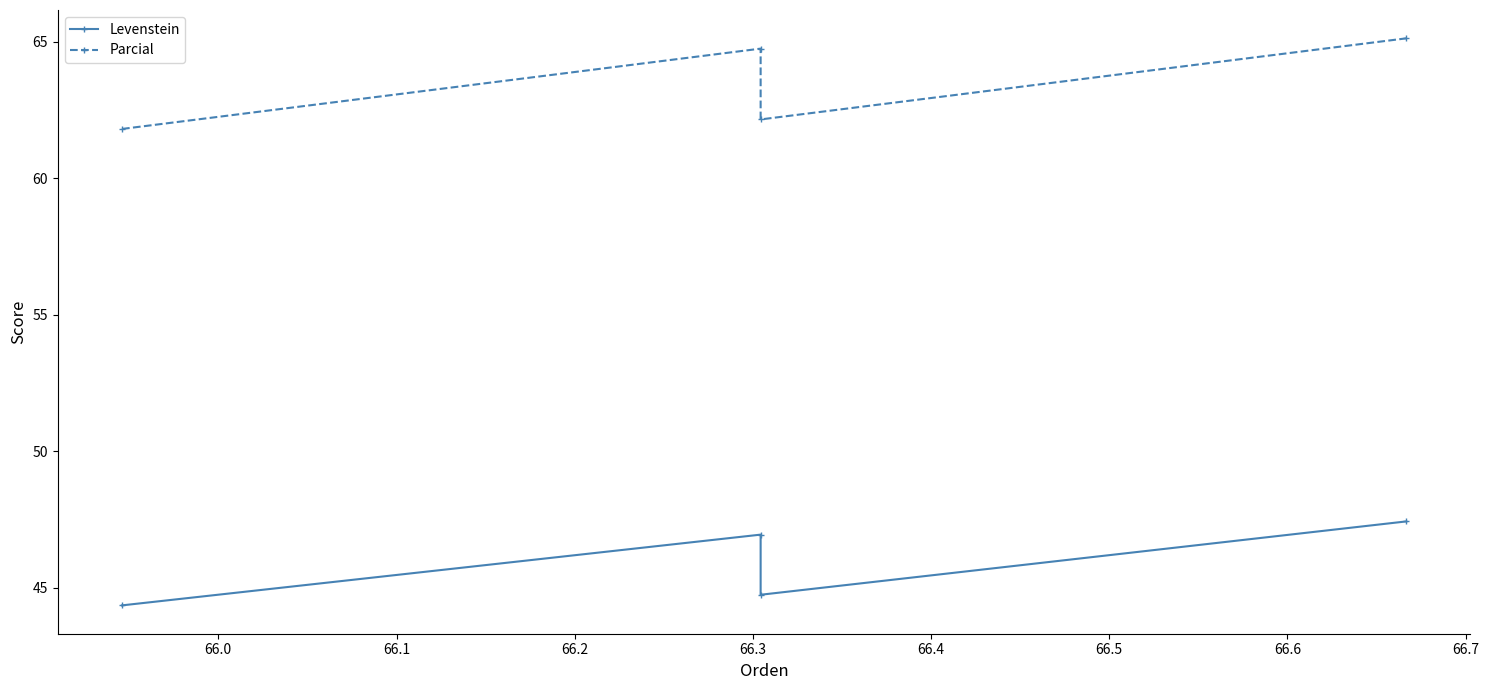

Rank the series by their average value, from lowest to highest.

Levenstein, Parcial